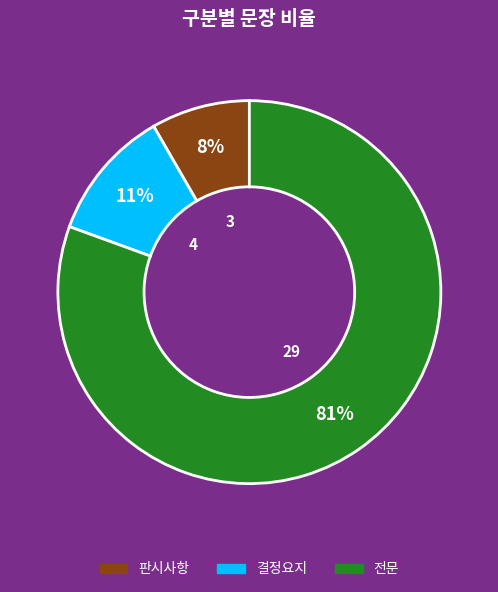

Count the number of slices in the pie.

3